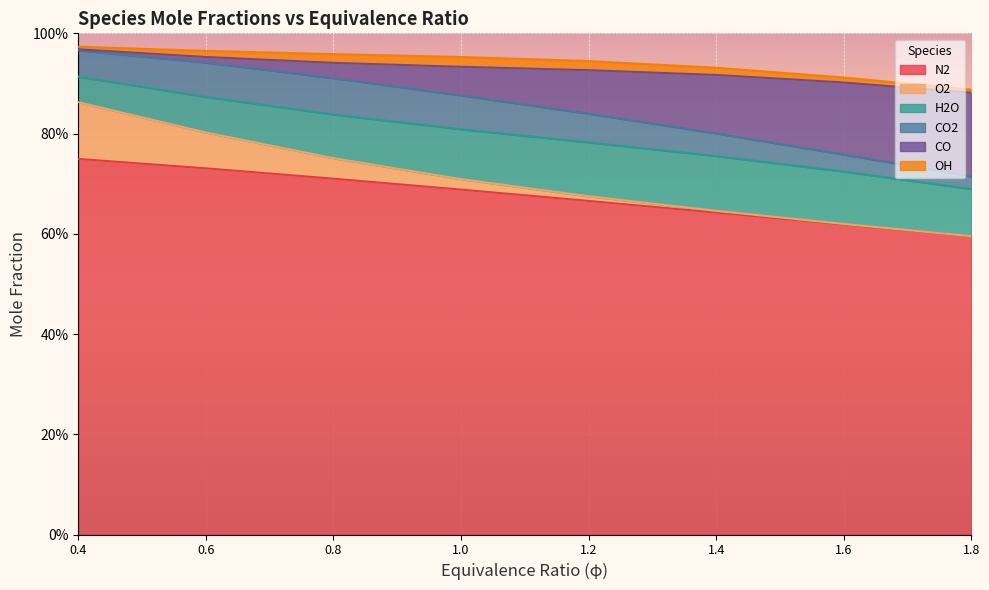

Is the value of CO at phi=0.6,p=10 greater than the value of H2O at phi=1.4,p=40?

No